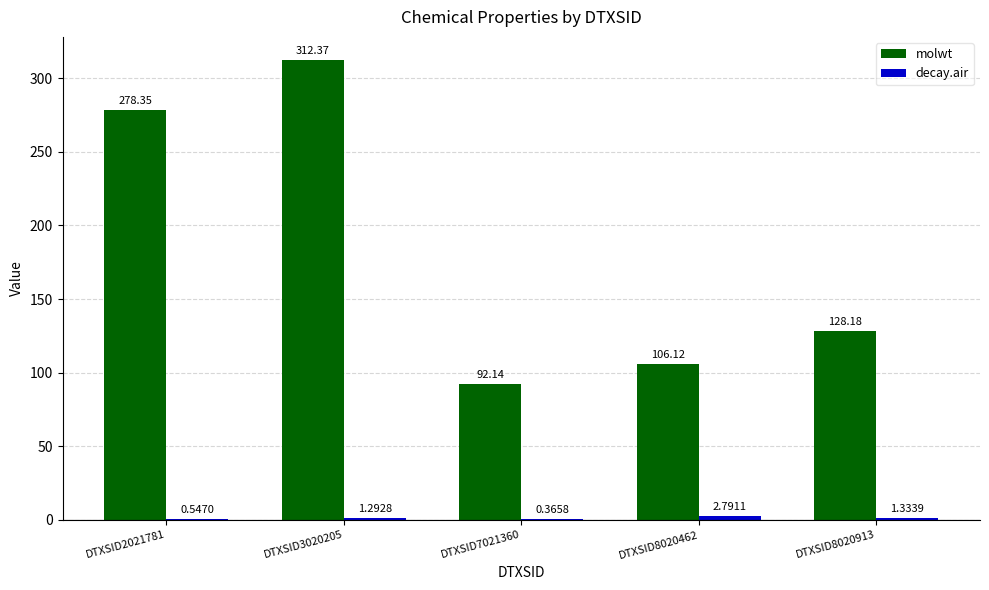

Are the bars horizontal?

No